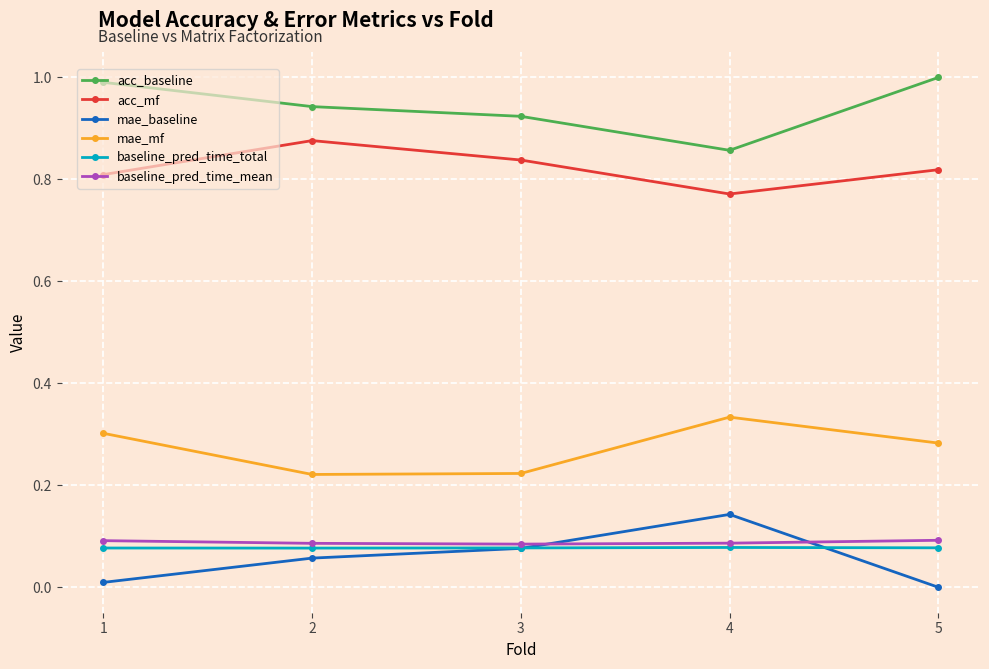

What is the spread (max minus min) of values at 5?

1.0